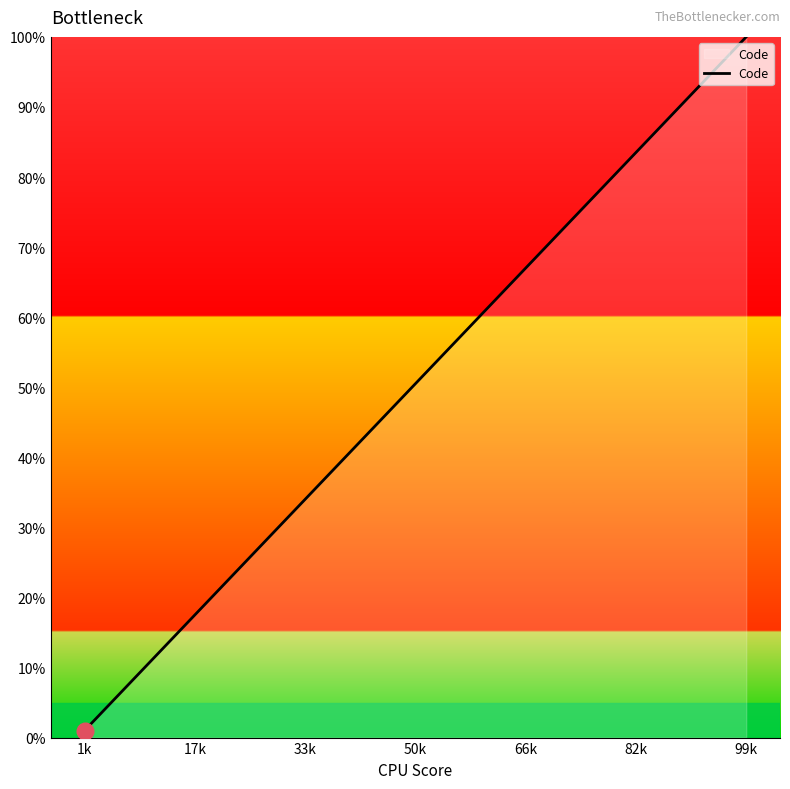

How many series are shown in this chart?

1